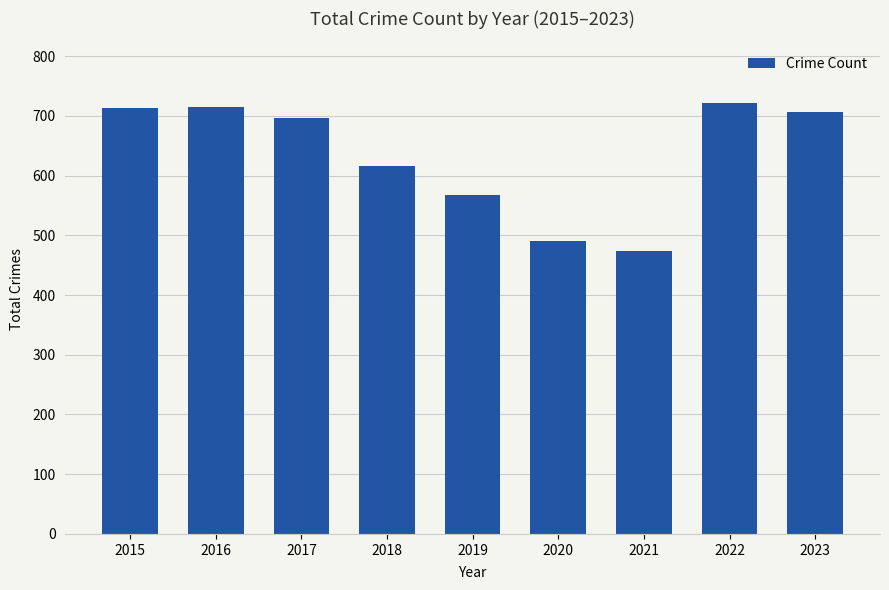

Which label corresponds to the largest value in the chart?

2022